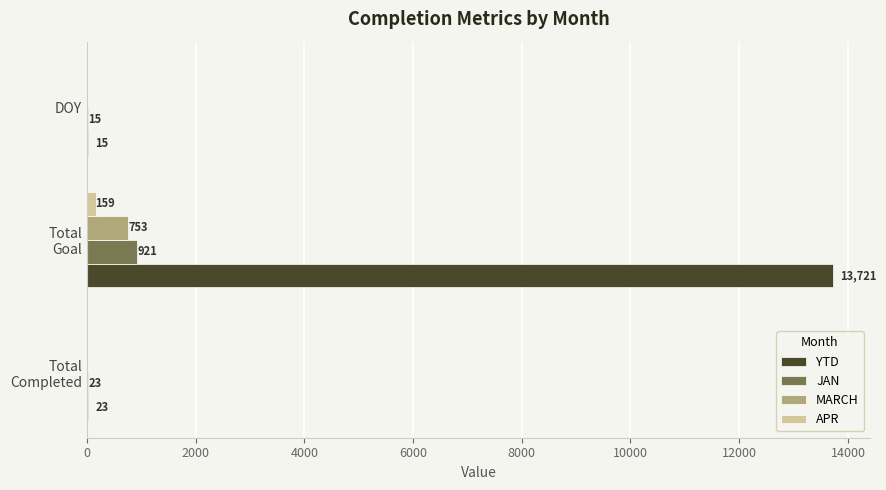

Which series has the largest total across all categories?

YTD